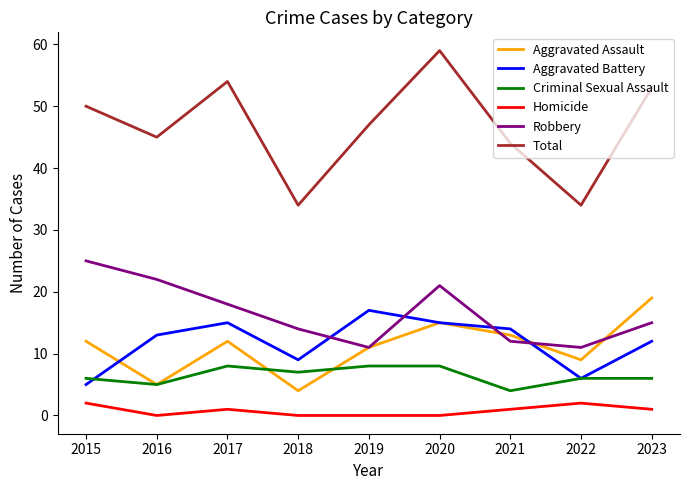

Which series has the largest total across all categories?

Total